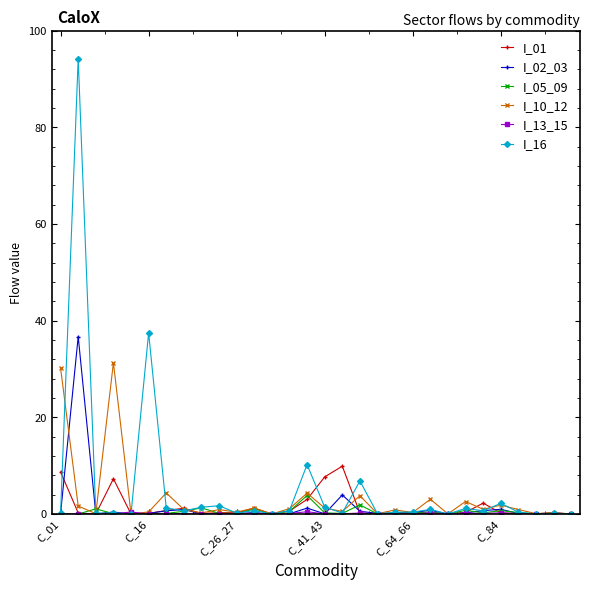

True or false: I_01 has more than 1 interior local peaks.

True